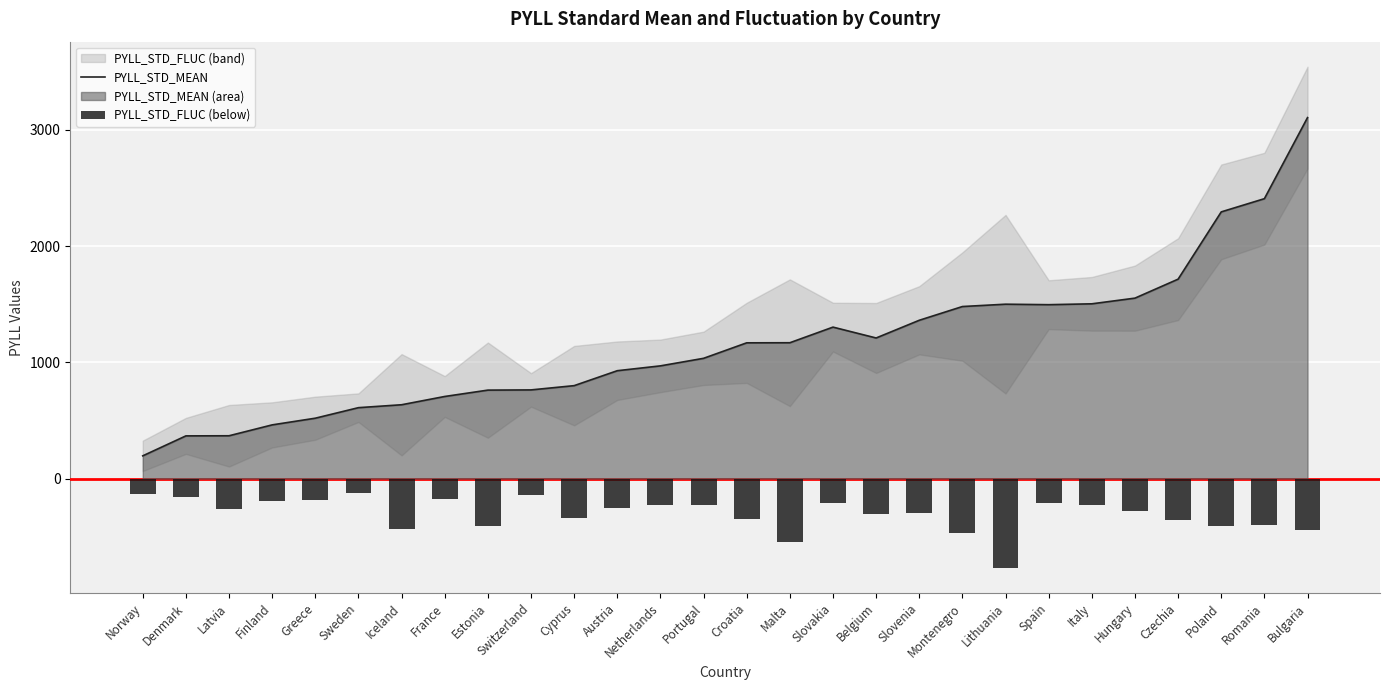

True or false: PYLL_STD_MEAN has a value of 763.6 at Switzerland.

True